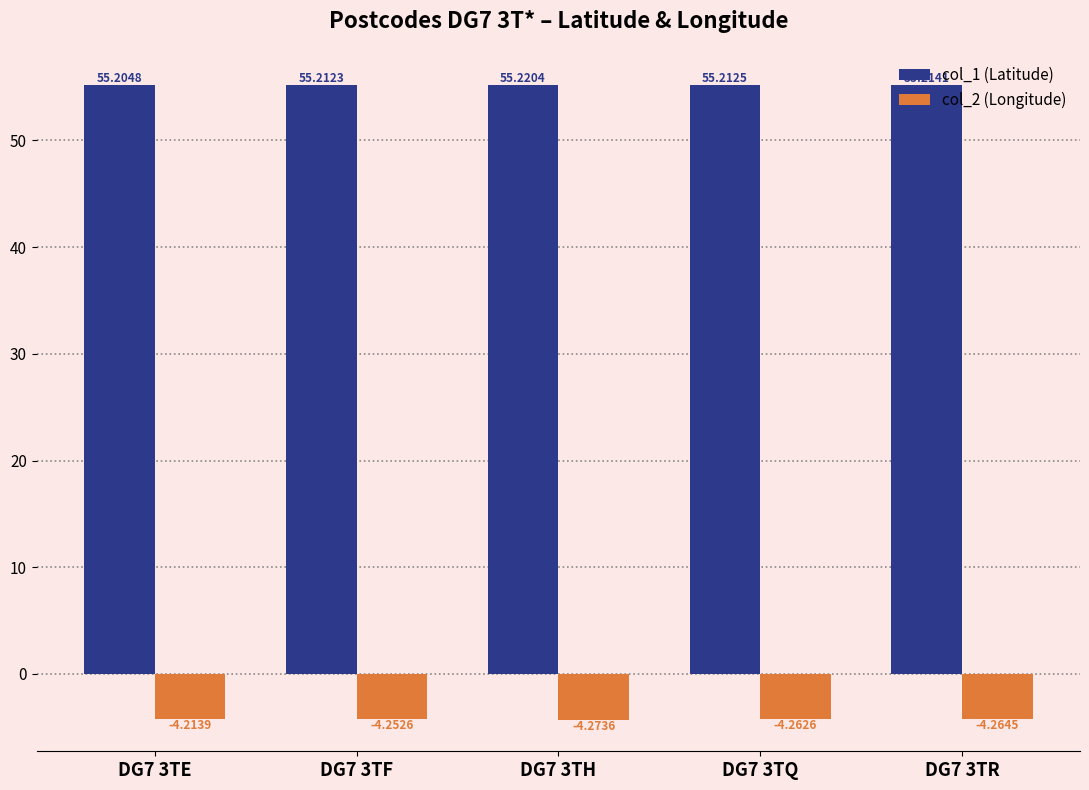

How many groups of bars are there?

5